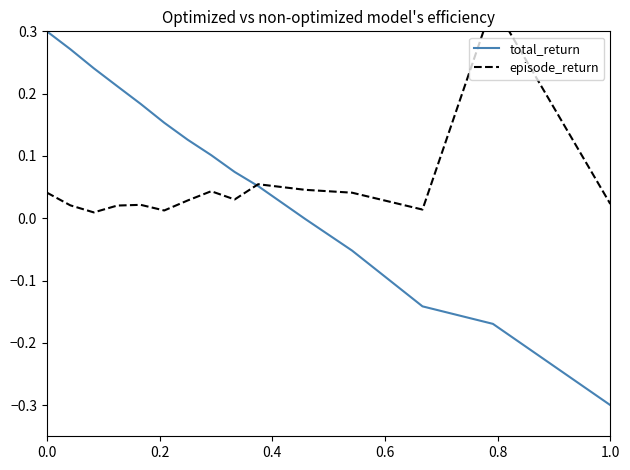

What are all the series names shown in the legend?

total_return, episode_return